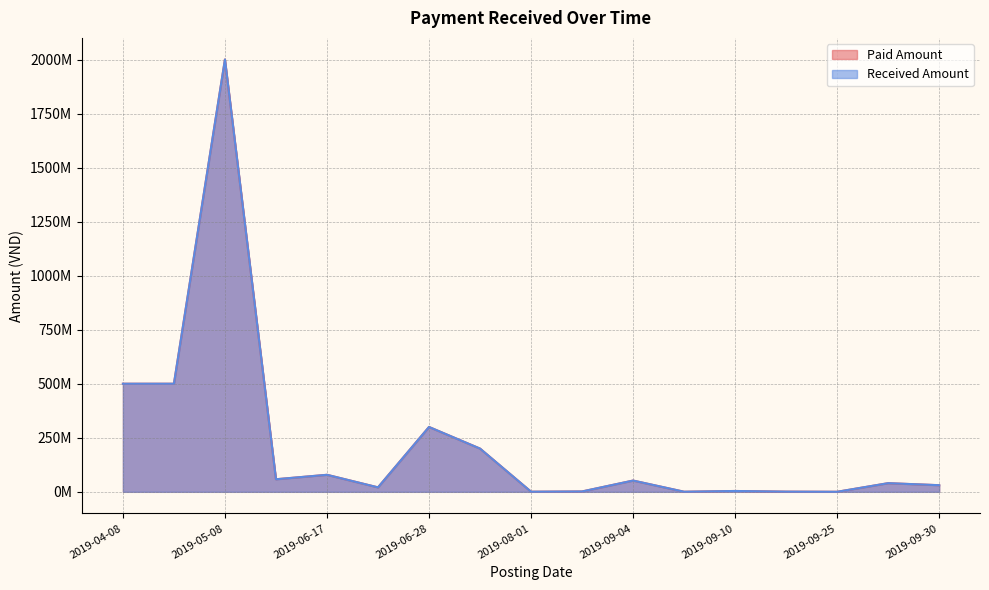

True or false: Paid Amount and Received Amount cross at least once.

False